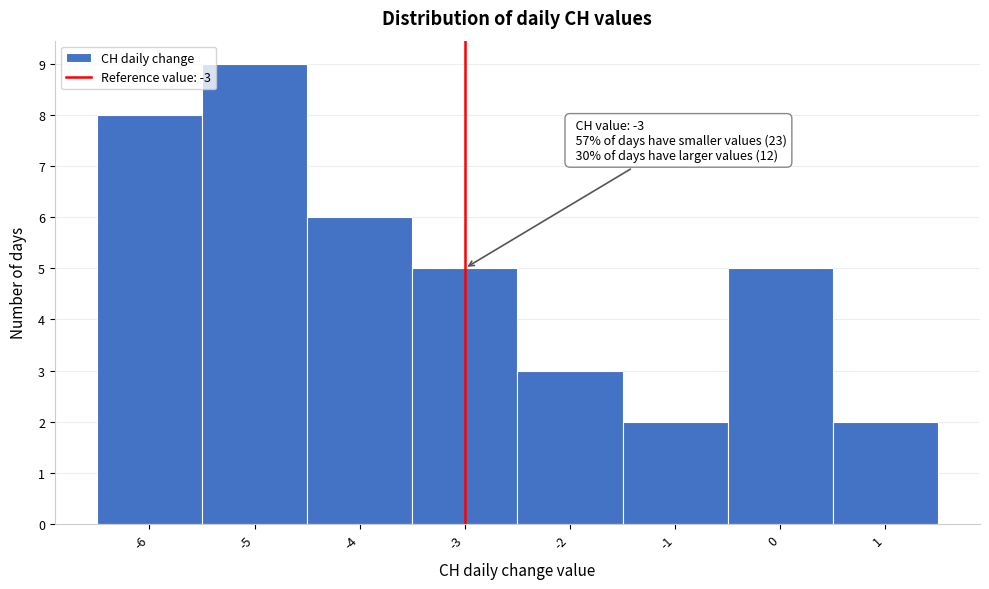

Which range on the x-axis has the tallest bar?

-5.5 to -4.5